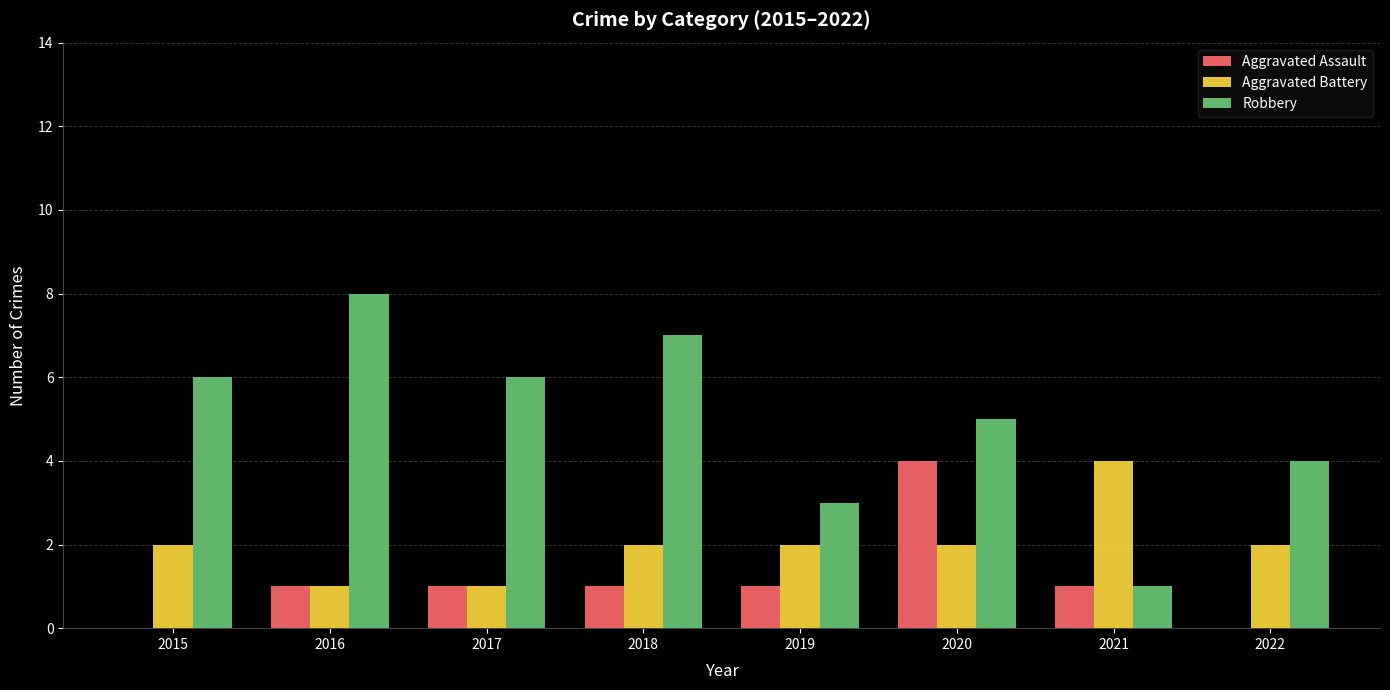

Count the Robbery values in the range 4 to 7.

5